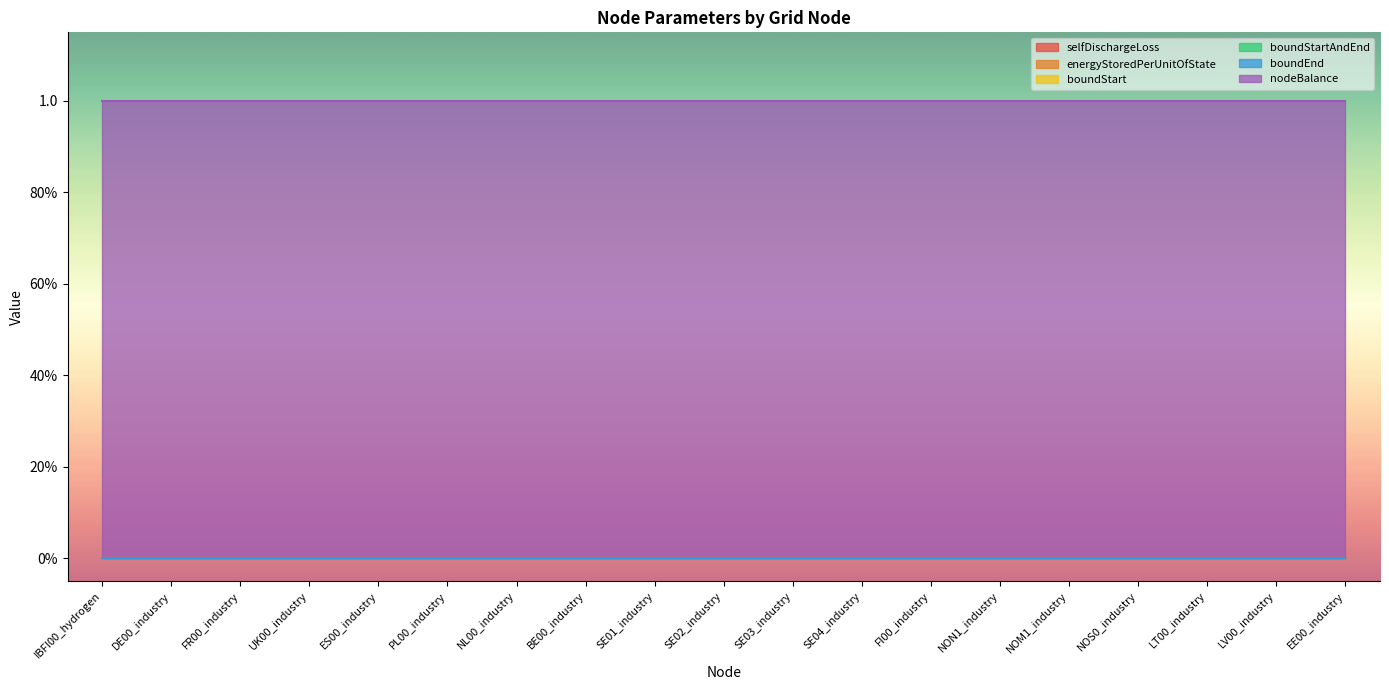

True or false: boundStartAndEnd and selfDischargeLoss intersect in this chart.

False